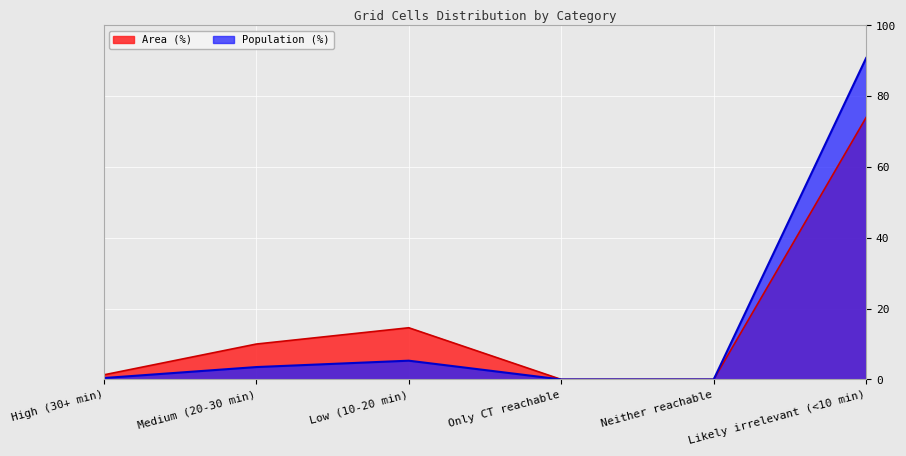

What are all the series names shown in the legend?

Area (%), Population (%)